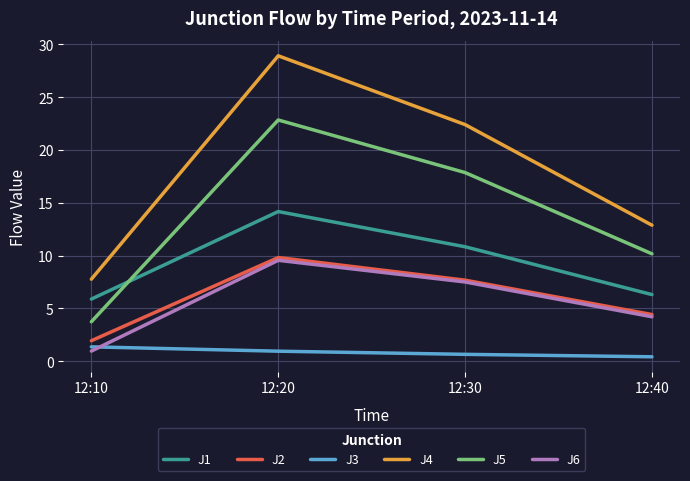

Which category has the highest value across all series?

12:20